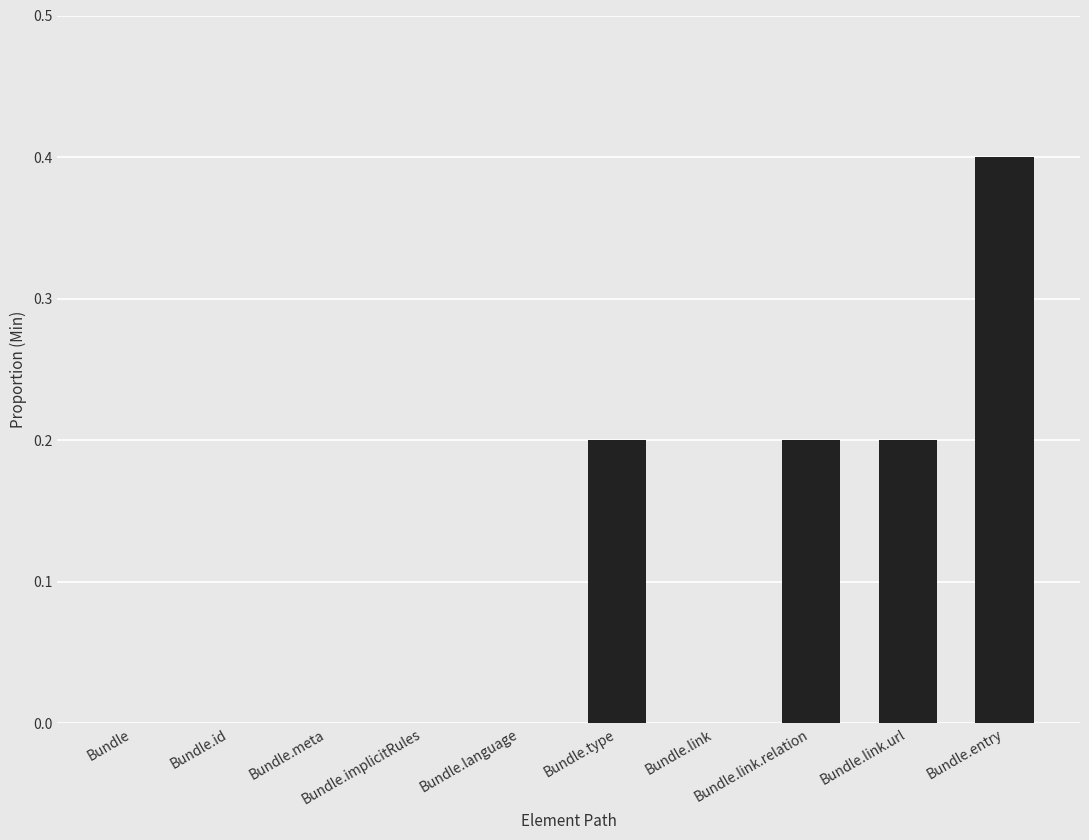

What is the sum of all values?

1.0